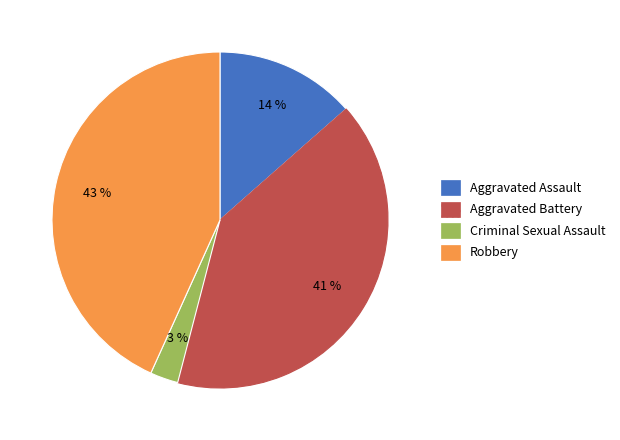

Which has a higher value, Aggravated Battery or Criminal Sexual Assault?

Aggravated Battery